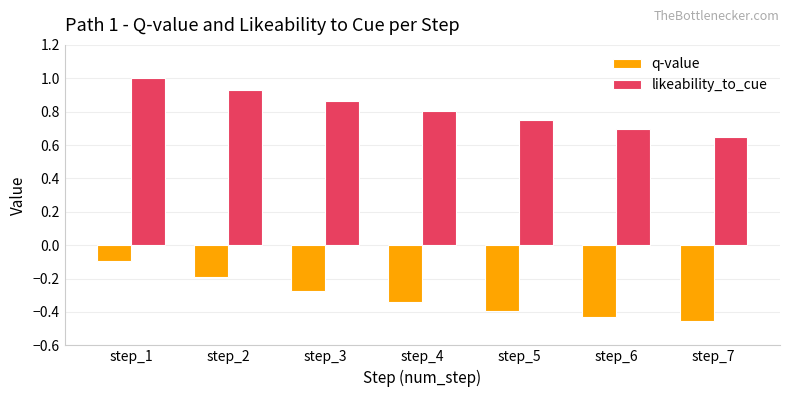

Which category has the highest value in the likeability_to_cue series?

step_1